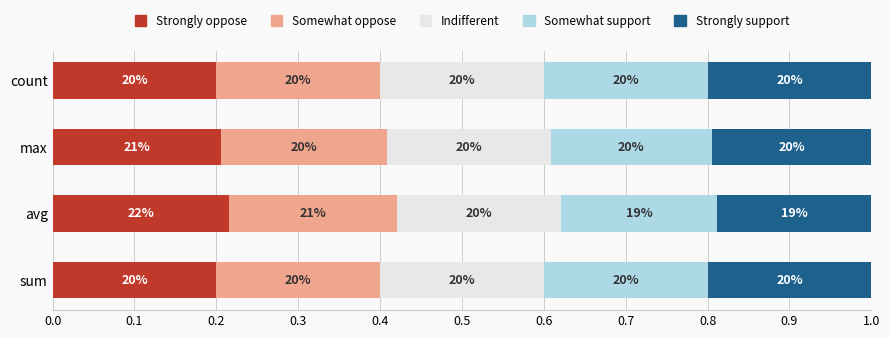

What are all the series names shown in the legend?

Strongly oppose, Somewhat oppose, Indifferent, Somewhat support, Strongly support